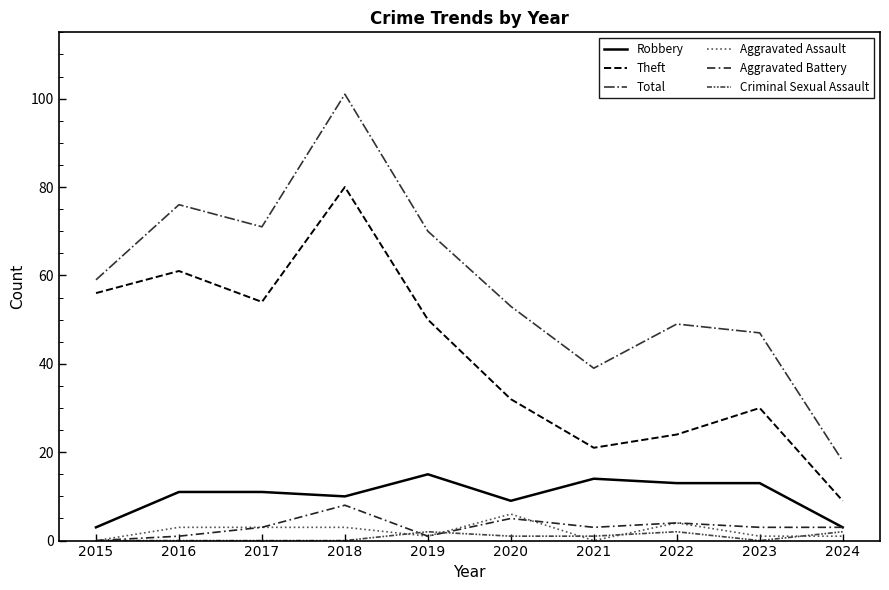

Does the chart have visible grid lines?

No